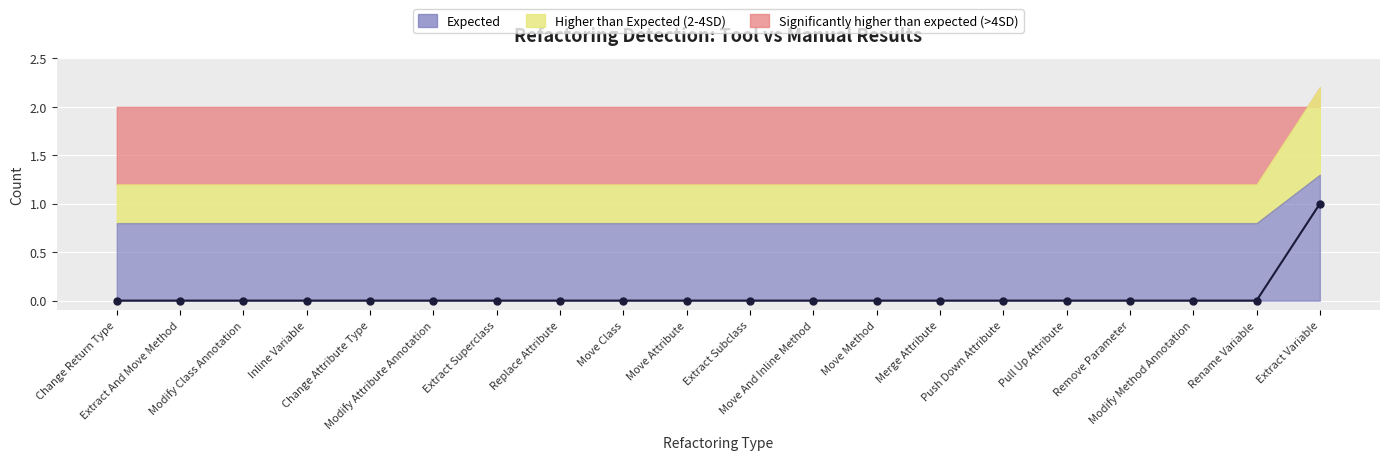

What is the label of the 2nd point from the left?

Extract And Move Method